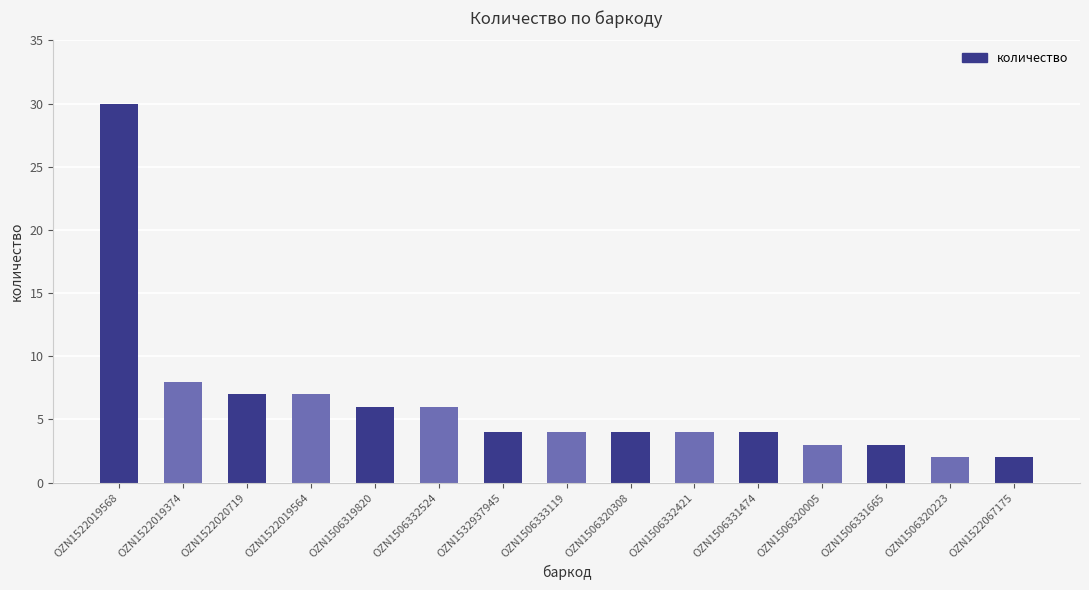

What position from the right is OZN1506333119?

8